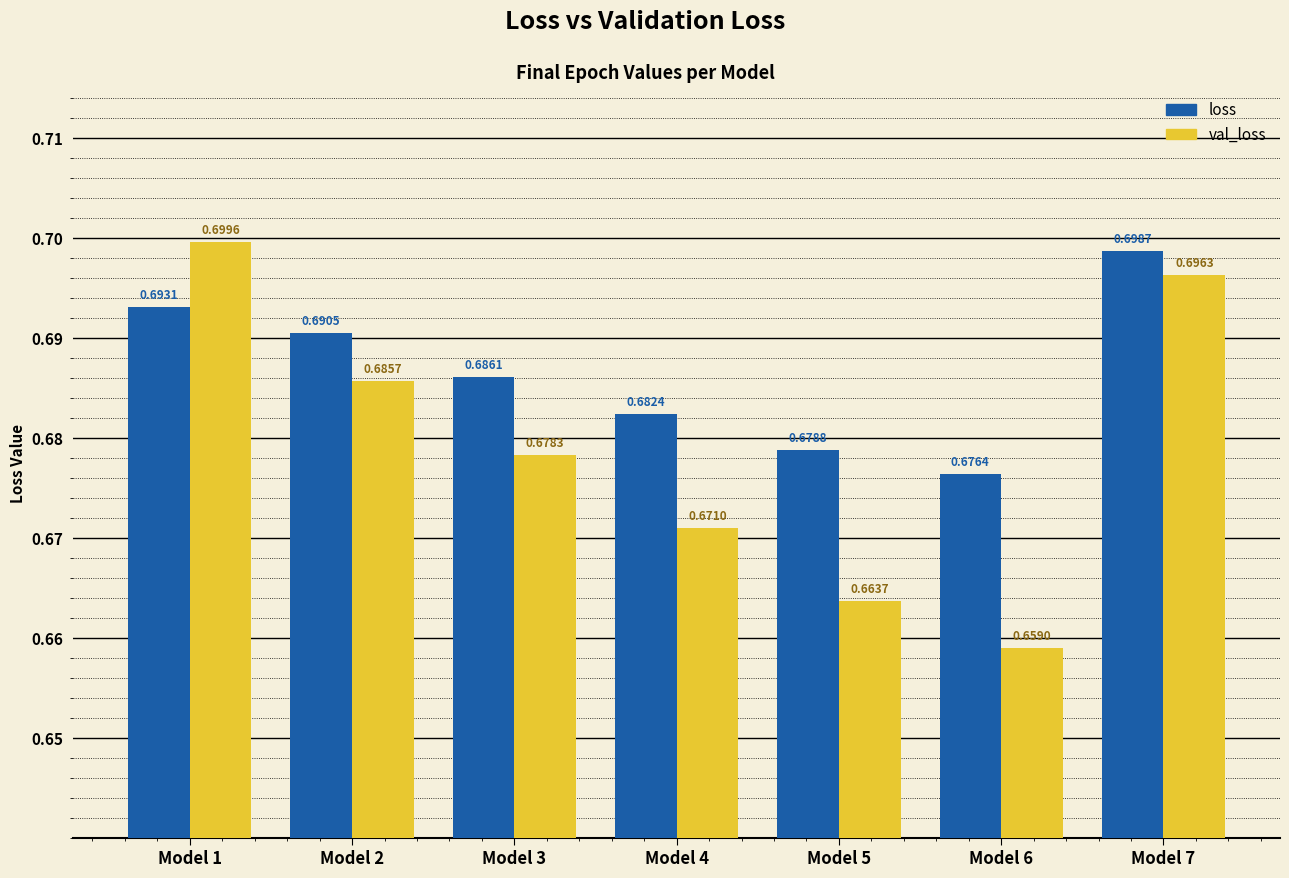

What is the total value across all series at Model 7?

1.4